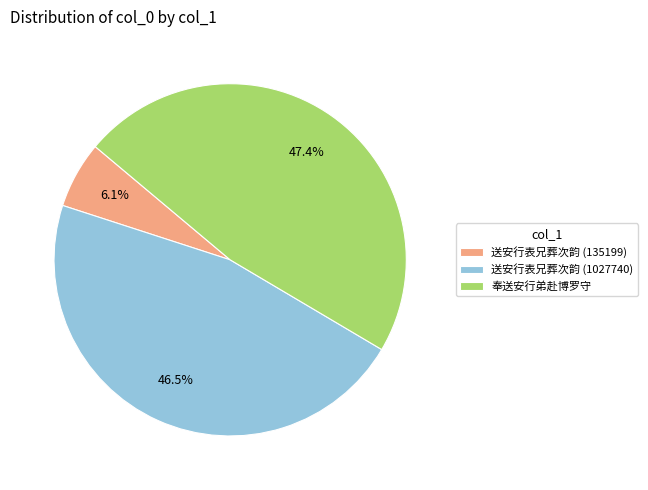

Rank the categories by value from lowest to highest.

送安行表兄葬次韵 (135199), 送安行表兄葬次韵 (1027740), 奉送安行弟赴博罗守